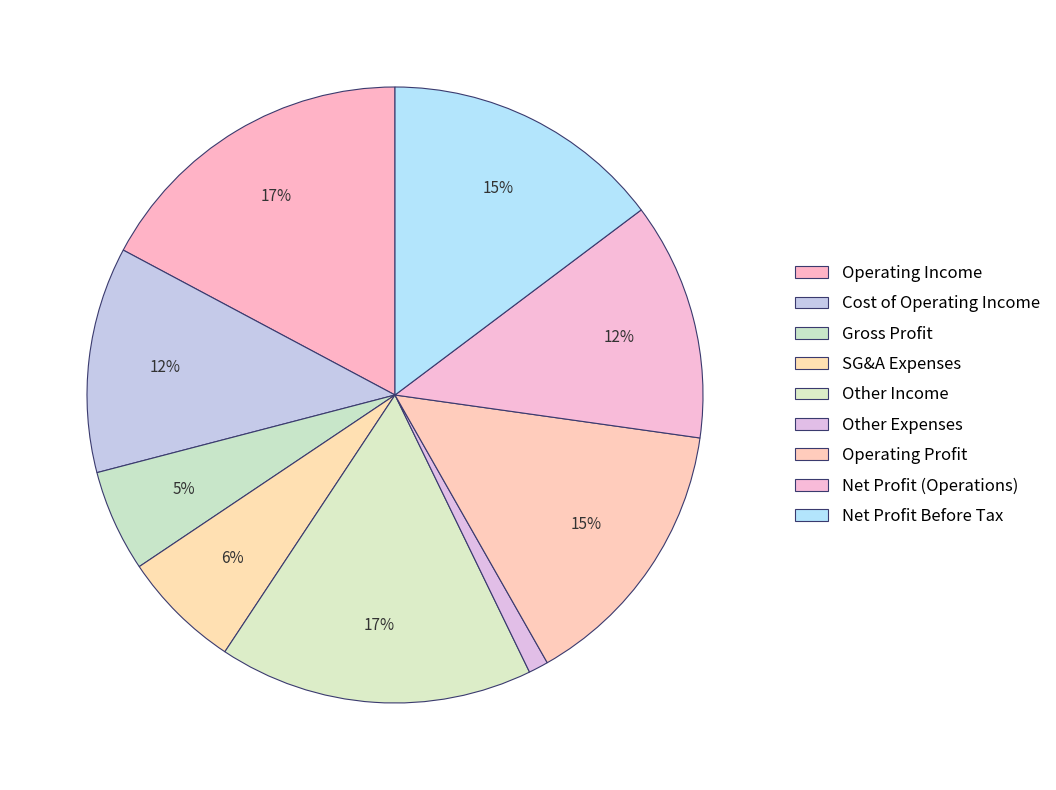

What is the smallest slice in the pie chart?

Other Expenses